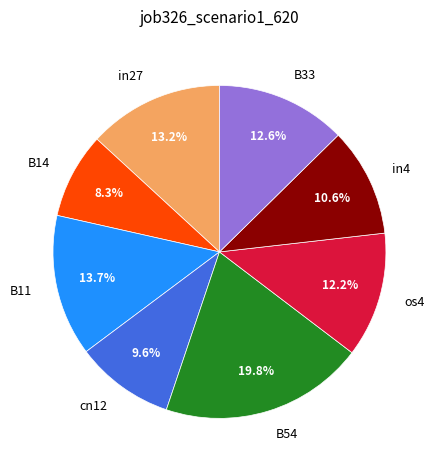

Combined, do cn12 and in4 account for over 50%?

No